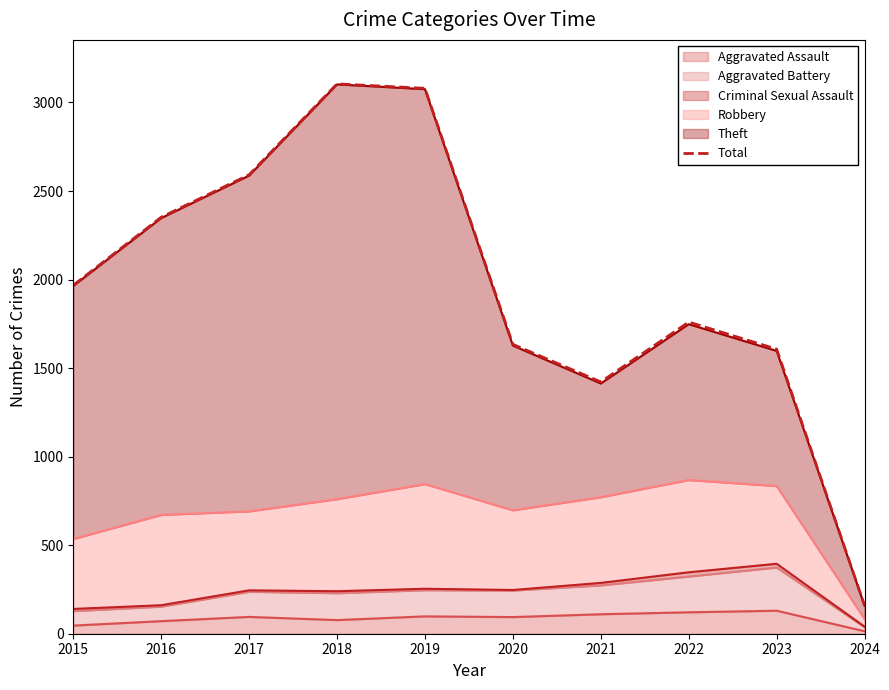

How many data points does each series have?

10